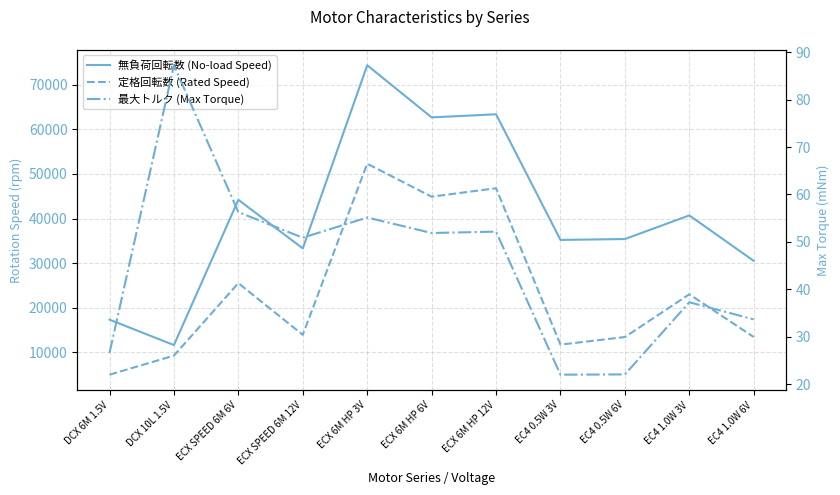

What is the value of the 最大トルク (Max Torque) point at the 3rd from the left?

56.3